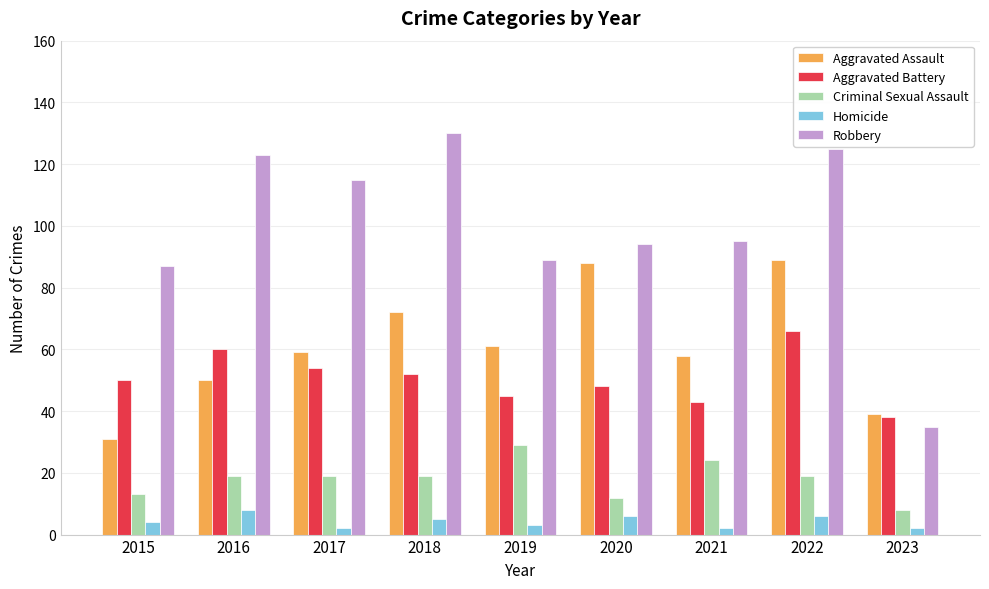

At how many categories does at least one series exceed 6?

9